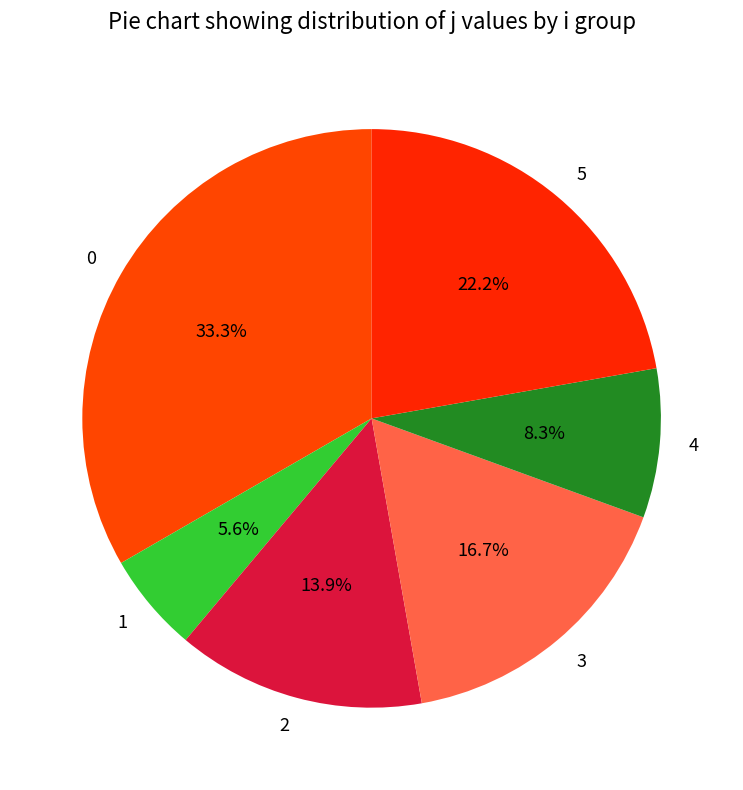

Combined, what portion of the pie is 1 and 0?

38.9%